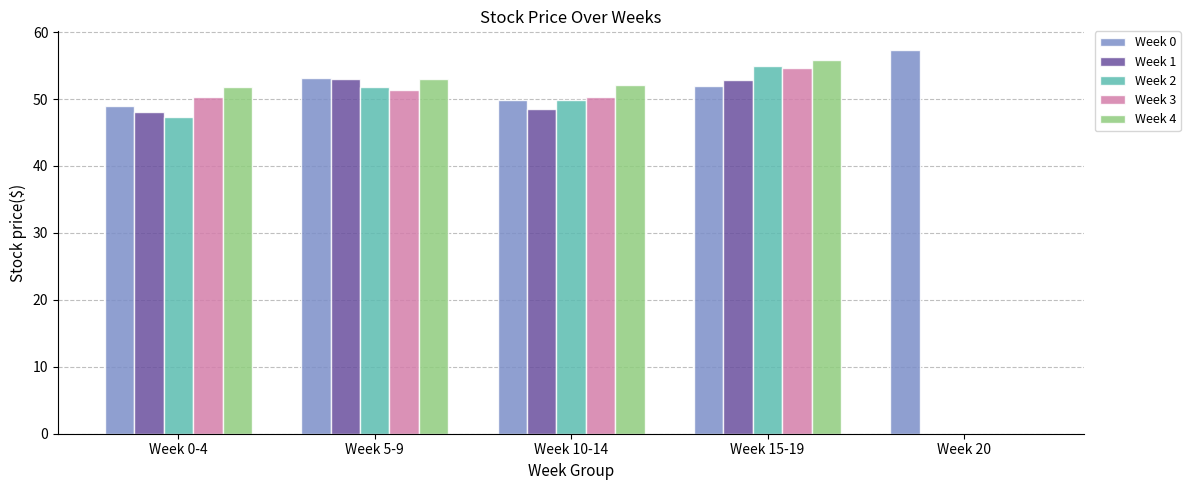

True or false: Week 2 has a value of 51.9 at Week 5-9.

True